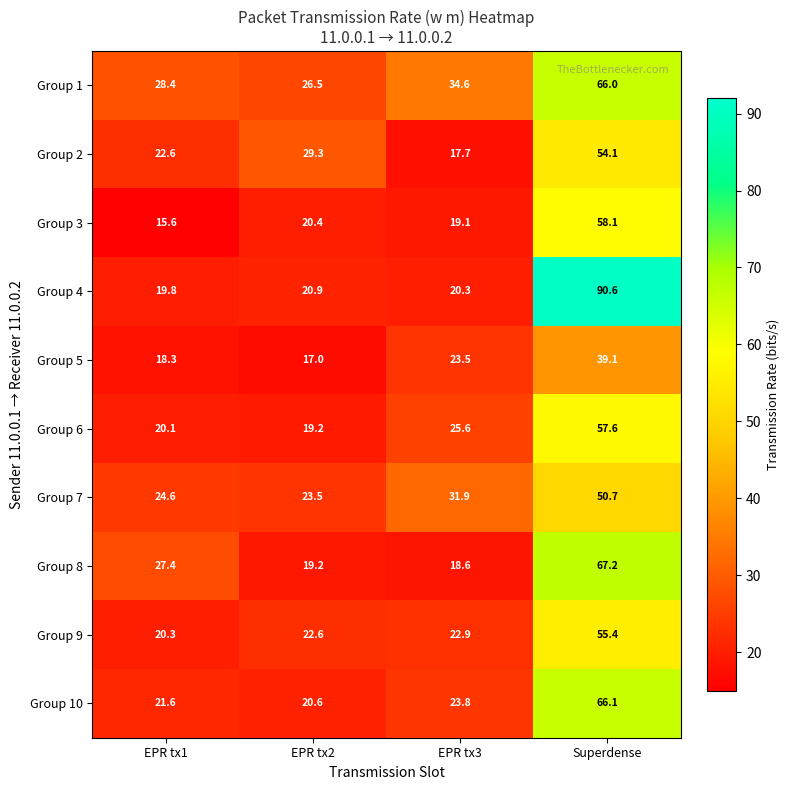

What is the average value of the Group 10 series?

33.0